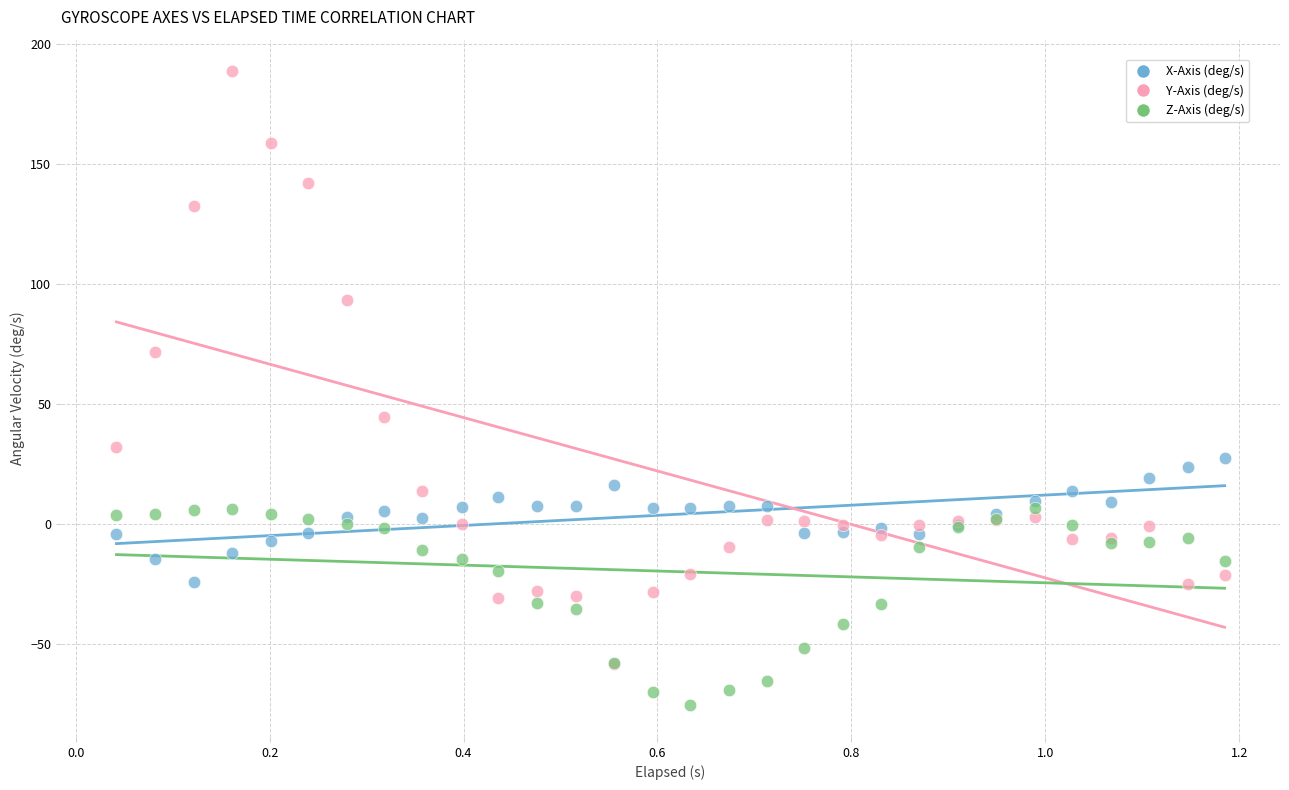

Across all series, what Y value is closest to 56?

44.7